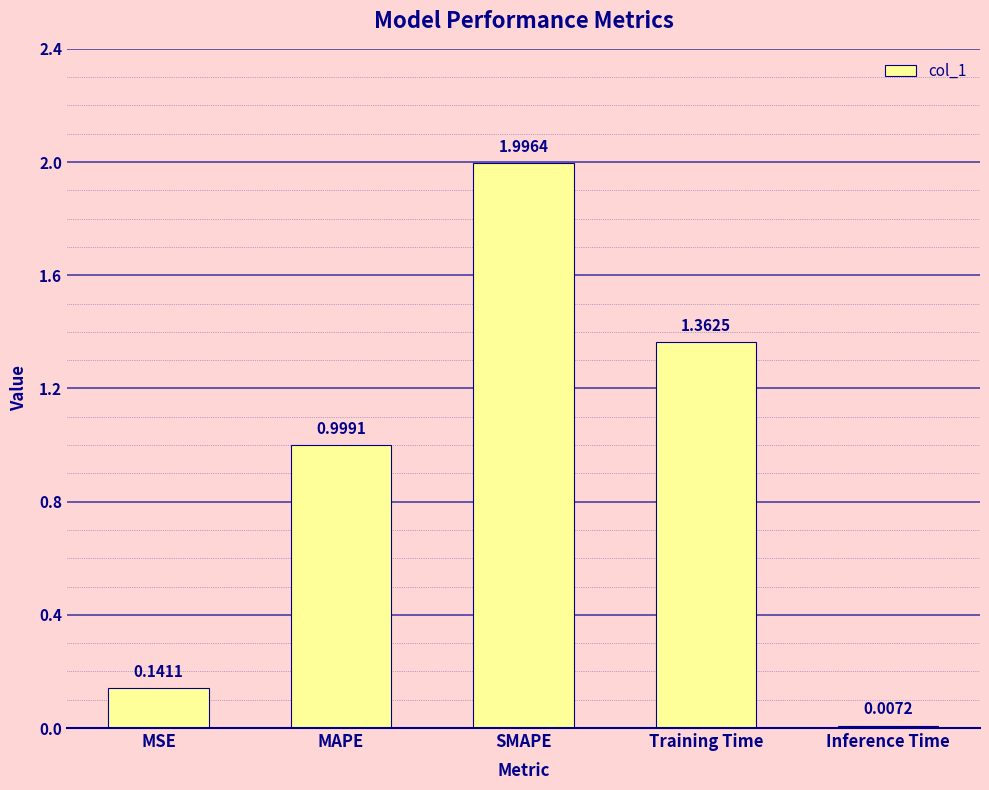

What position from the right is SMAPE?

3